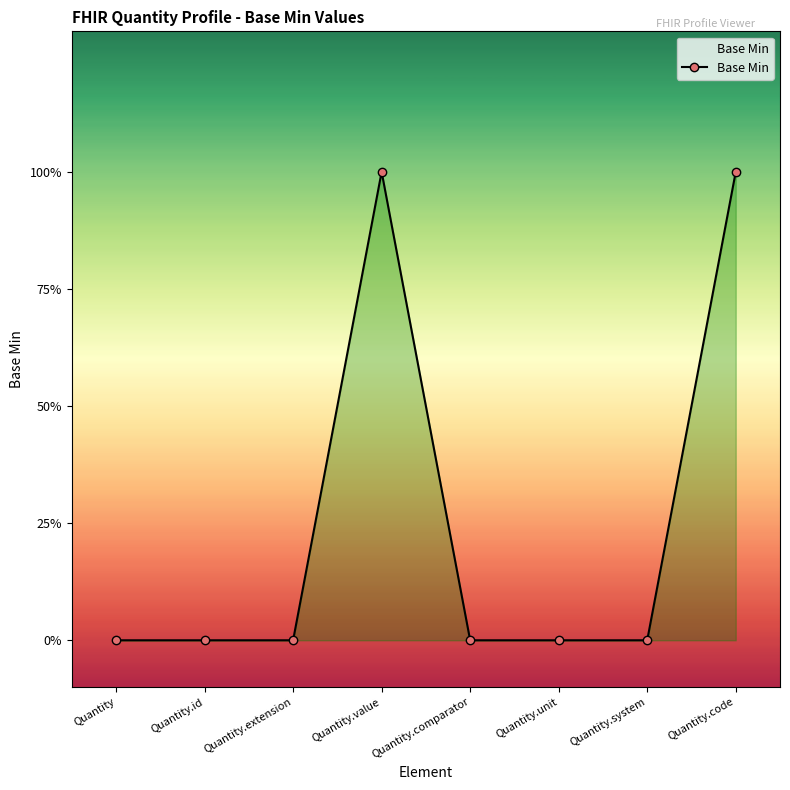

Does the chart have visible grid lines?

No